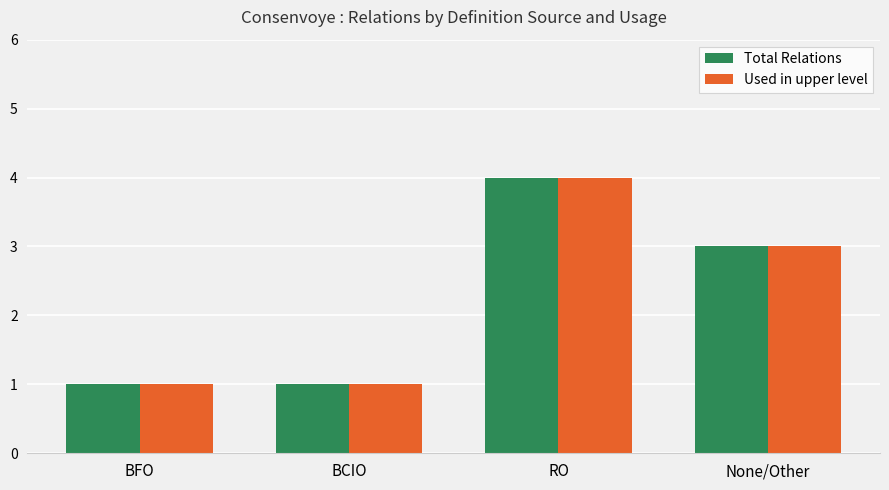

What is the difference between the Total Relations values at BCIO and RO?

3